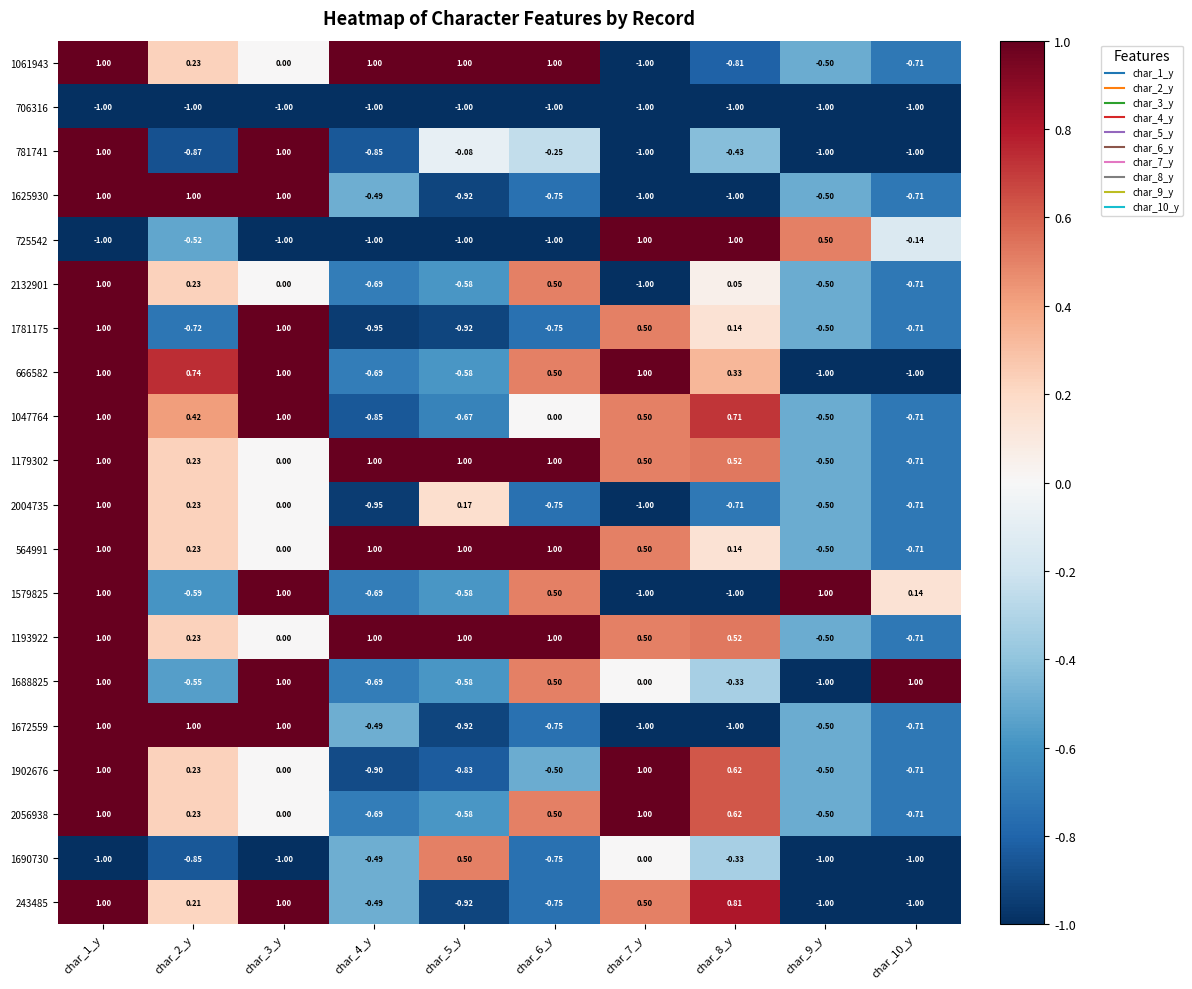

How many values in the 666582 series exceed 0?

6